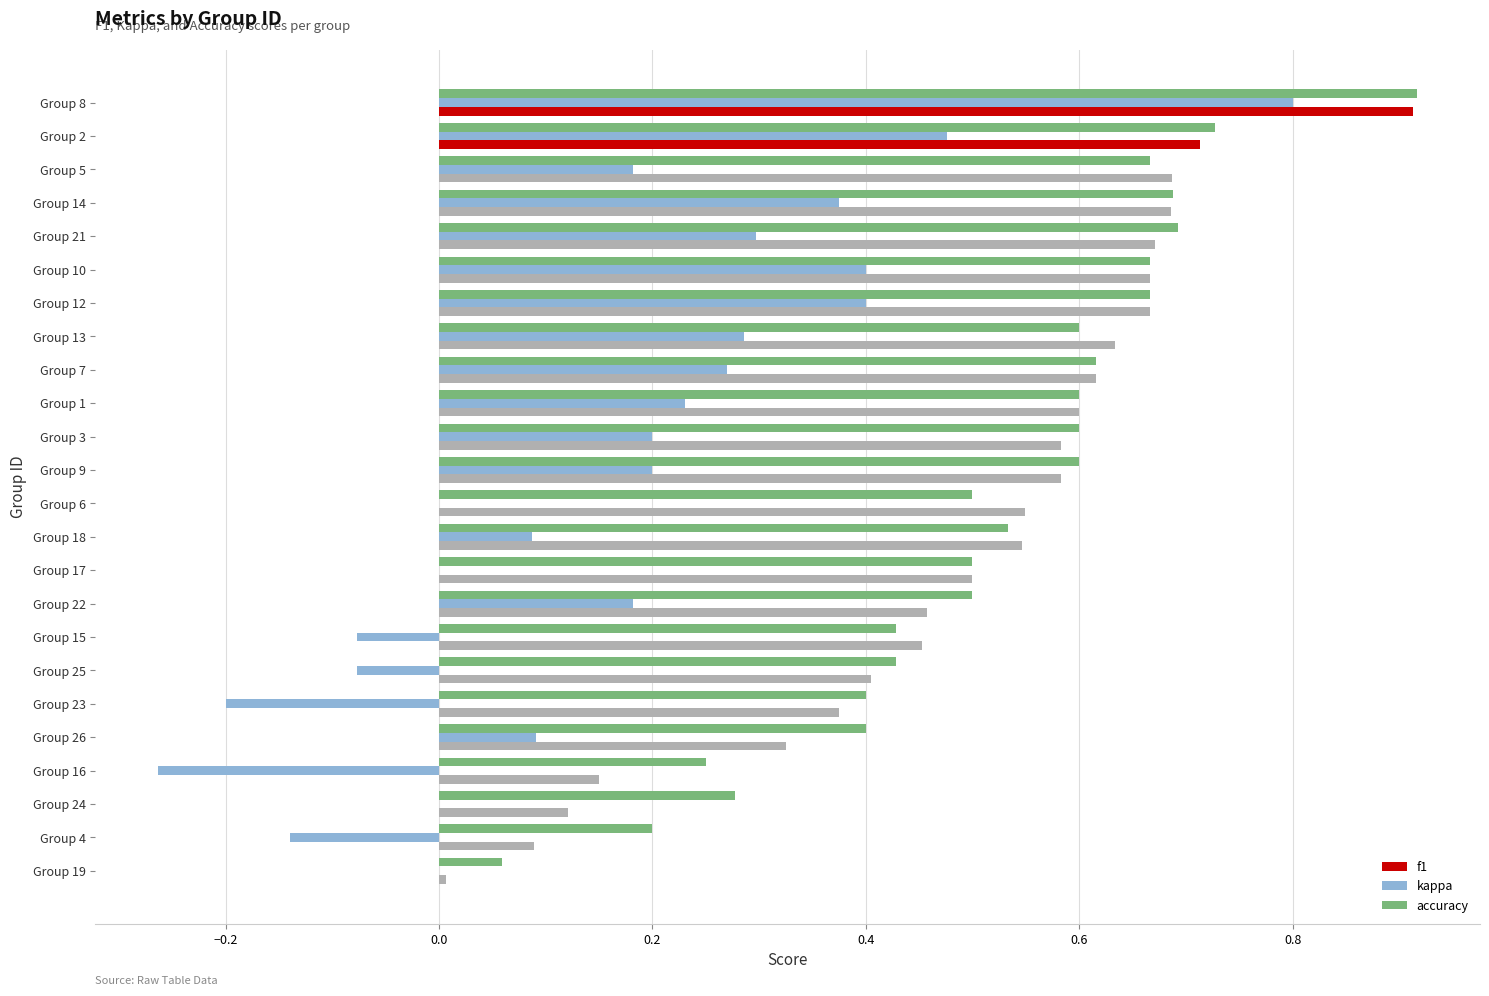

True or false: kappa has a value of 0.6 at Group 12.

False